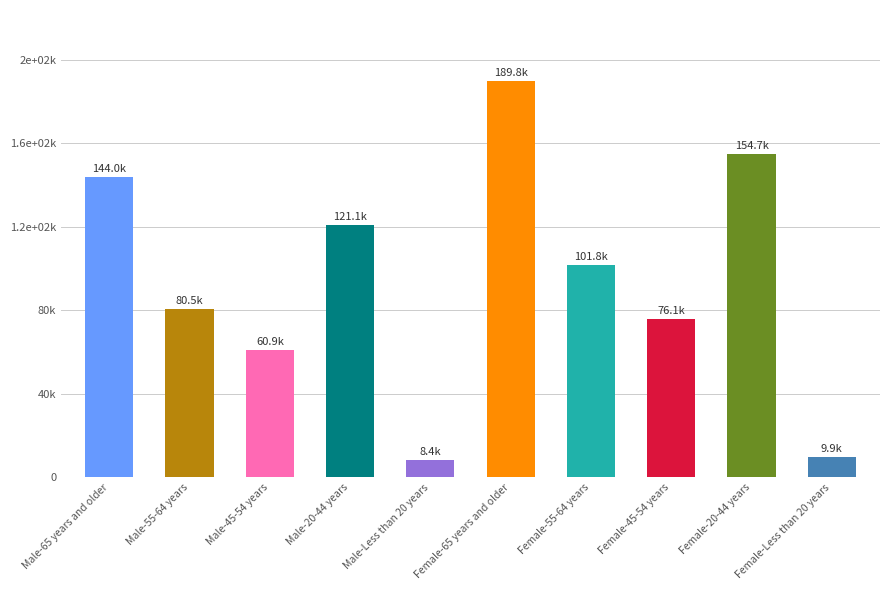

What is the difference between the maximum and second lowest values?

179878